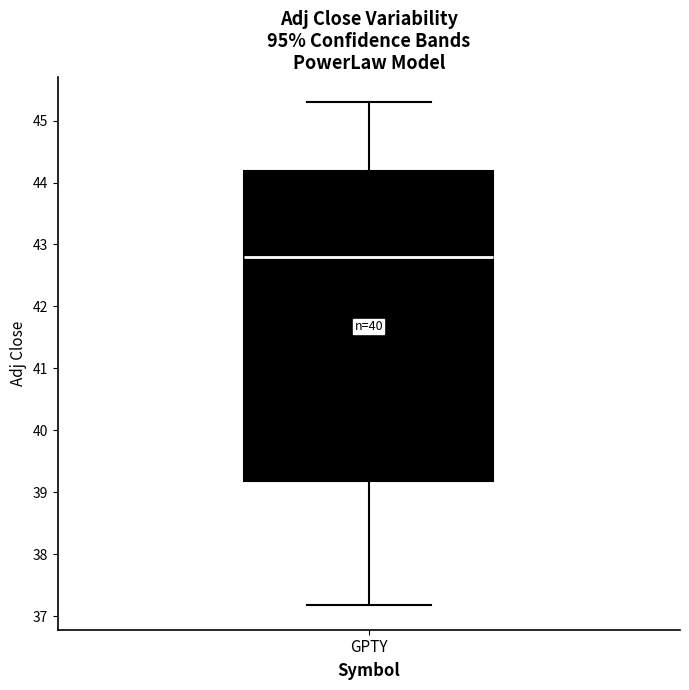

Where is the lower edge of the box for GPTY on the y-axis? The values are not printed on the chart, so give them approximately, as read against the axis.

39.2